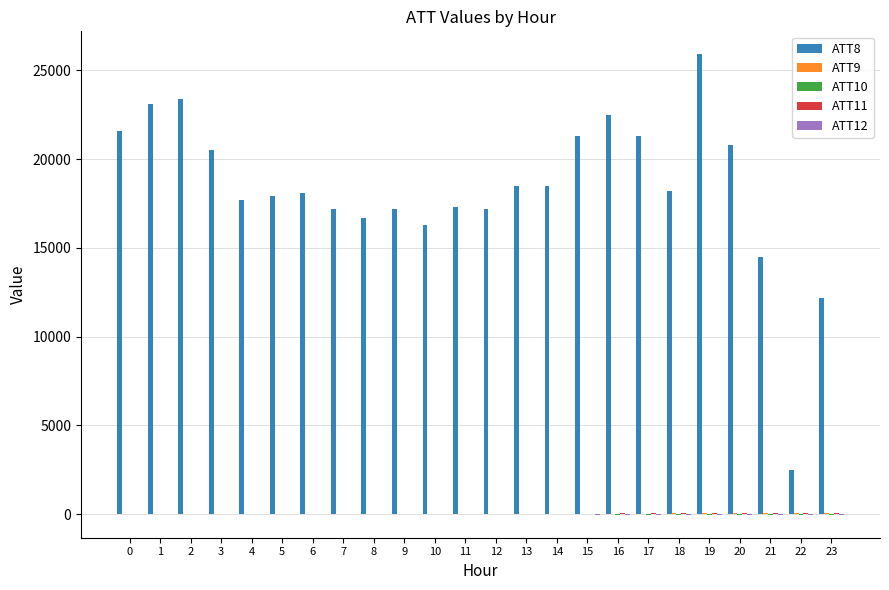

The value of ATT8 at 19 is 25900.0. True or false?

True